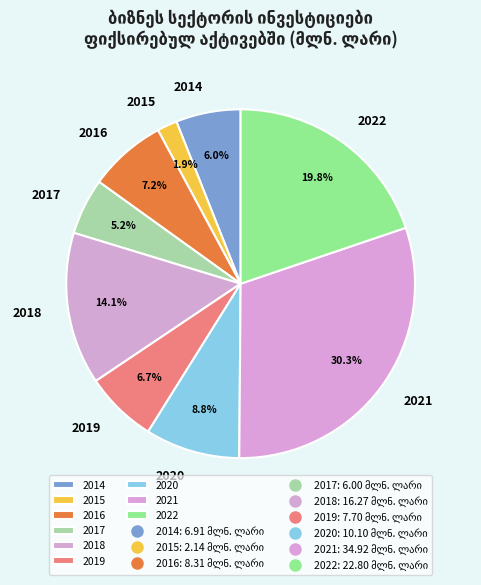

To the nearest percent, what is the difference between the 2022 and 2018 slice percentages?

6%